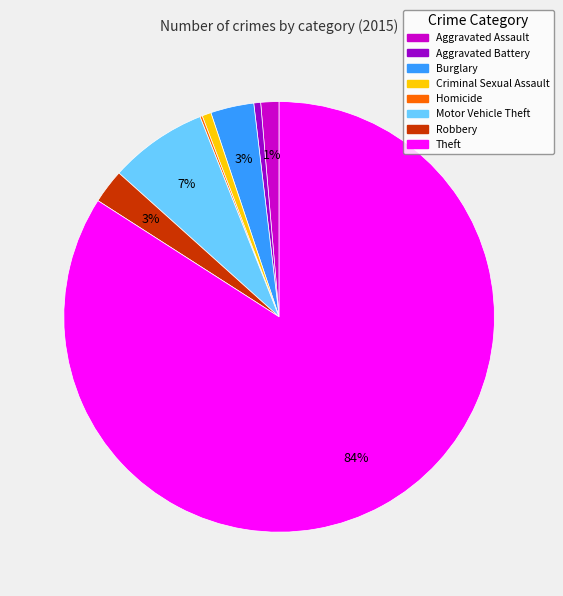

What percentage is the Aggravated Battery slice, to the nearest percent?

1%